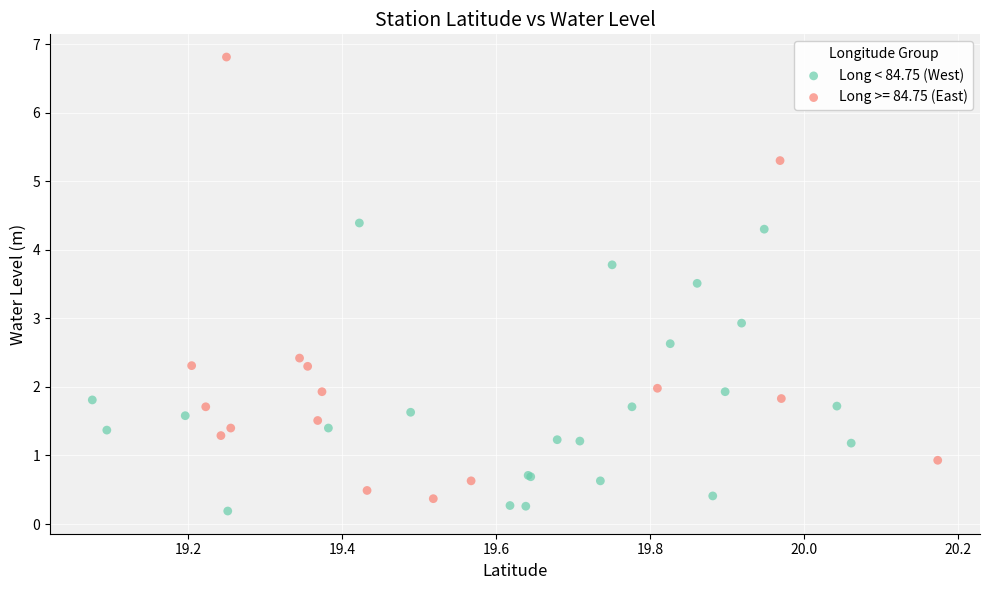

Which series has the largest Y range (max minus min)?

Long >= 84.75 (East)